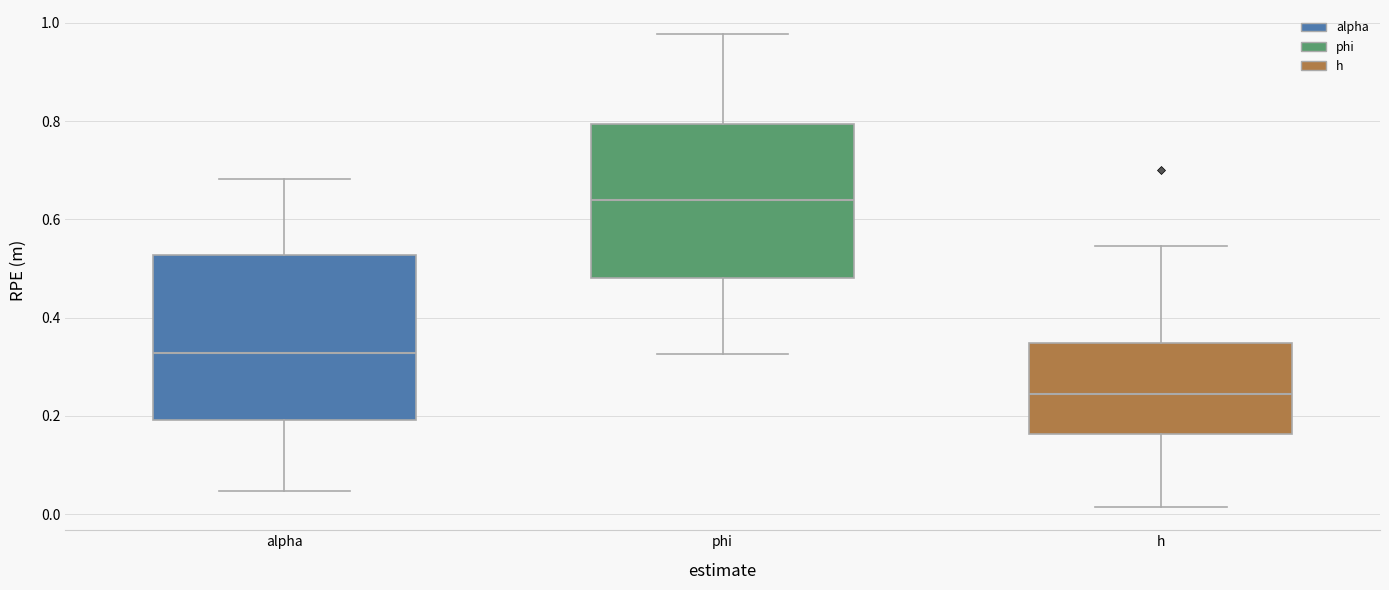

Reading left to right, transcribe this box plot: for each box, give where its median line is, the range the box spans, and where its two whiskers end, as read against the y-axis. The values are not printed on the chart, so give them approximately, as read against the axis.

alpha: median 0.32, box 0.20 to 0.52, whiskers 0.04 to 0.68
phi: median 0.64, box 0.48 to 0.80, whiskers 0.32 to 0.98
h: median 0.24, box 0.16 to 0.34, whiskers 0.02 to 0.54